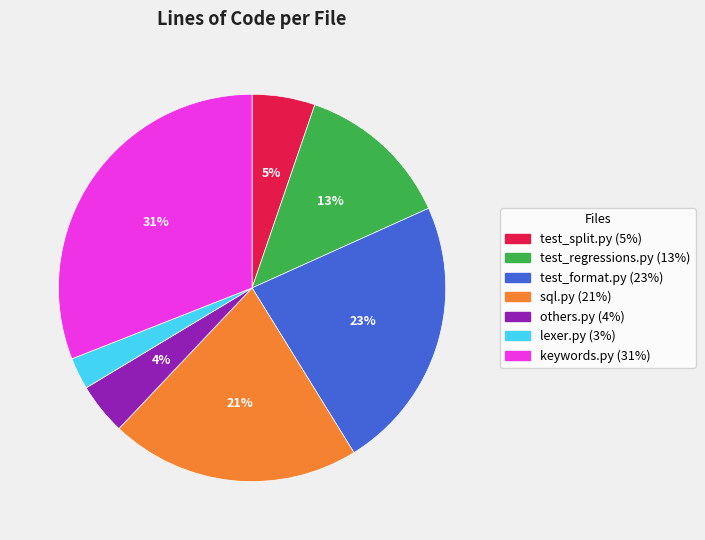

Is it true that test_split.py is 14% of the pie?

False